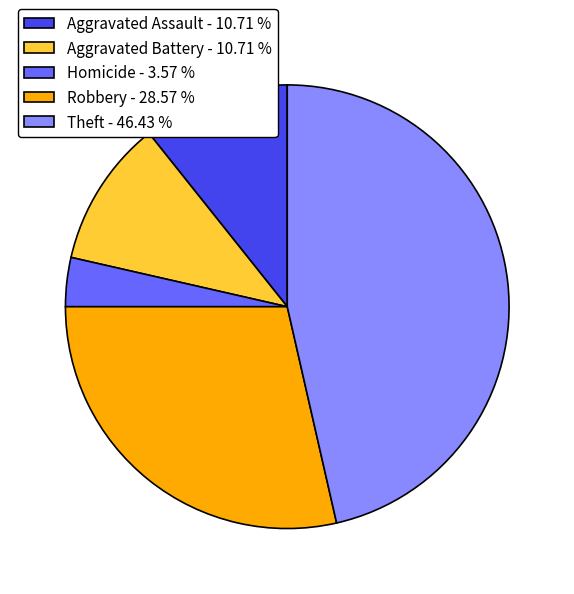

Which category has the biggest portion of the pie?

Theft